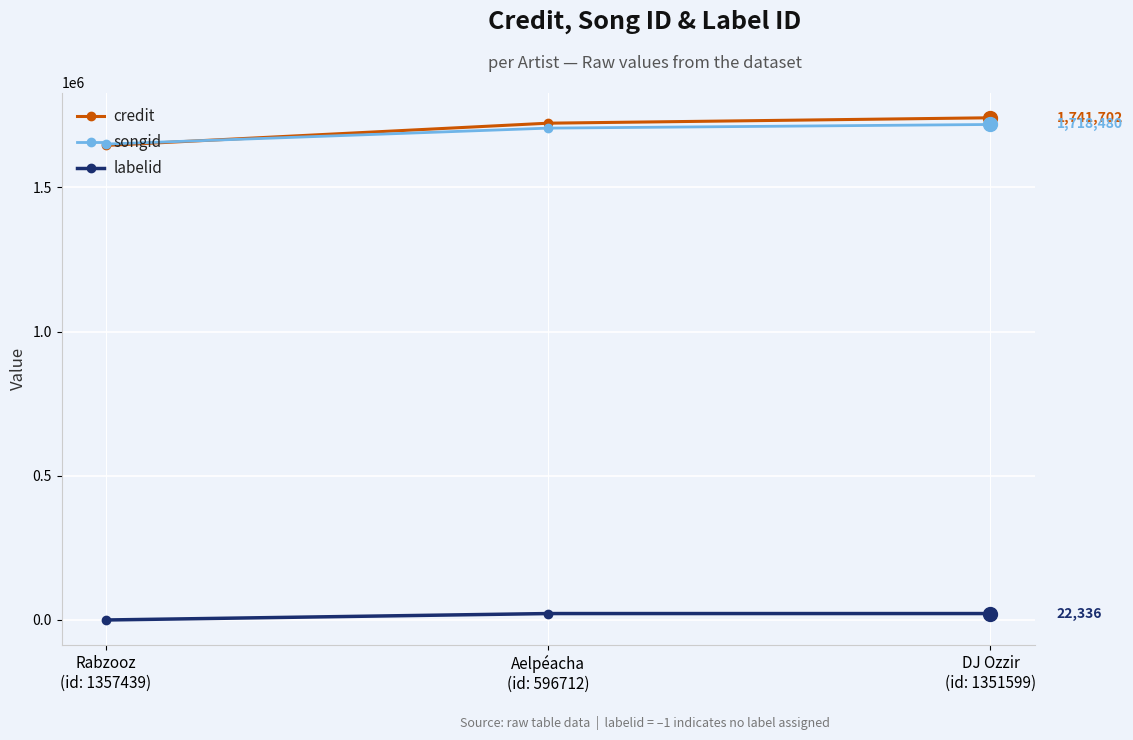

What position from the right is Aelpéacha
(id: 596712)?

2